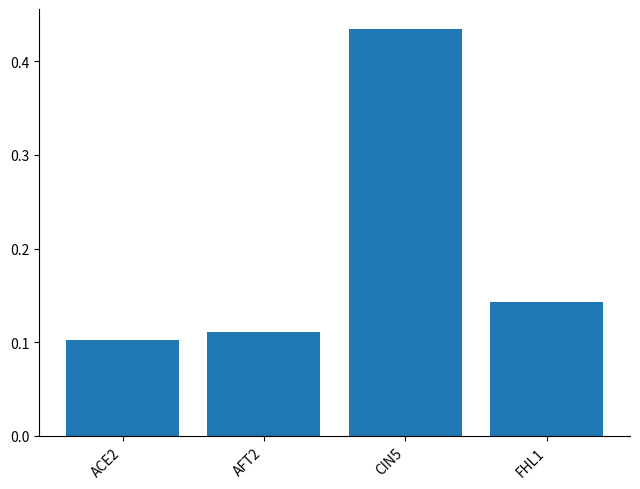

The chart shows a value of 0.6 at CIN5. True or false?

False